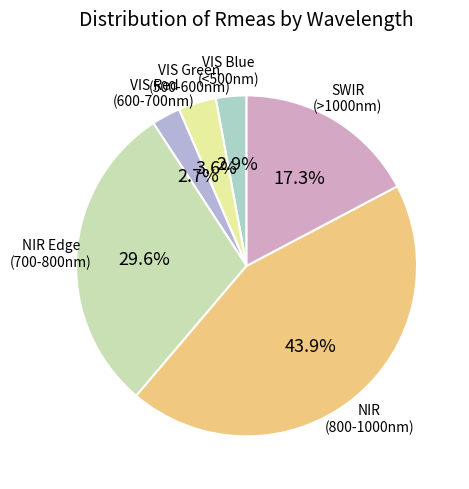

Is there any slice that represents more than half of the pie?

No